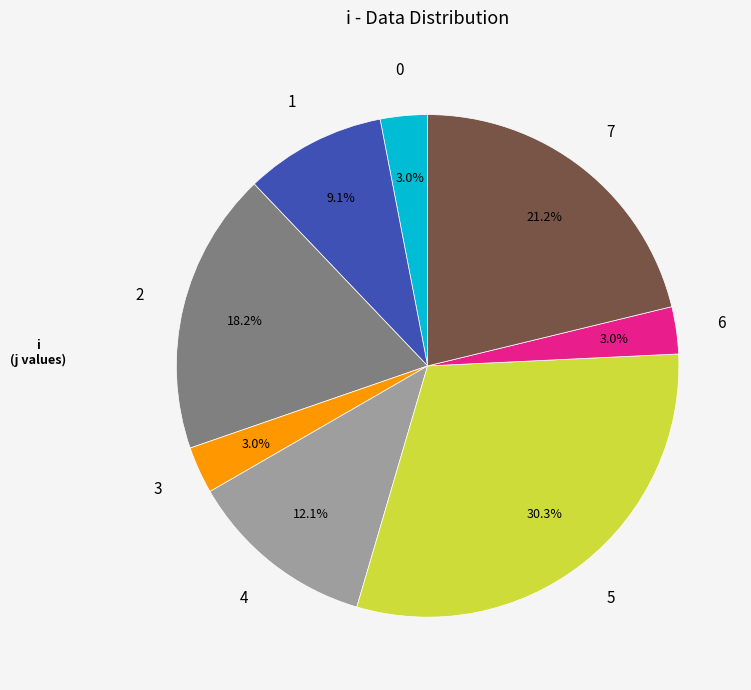

Does any single category account for the majority?

No